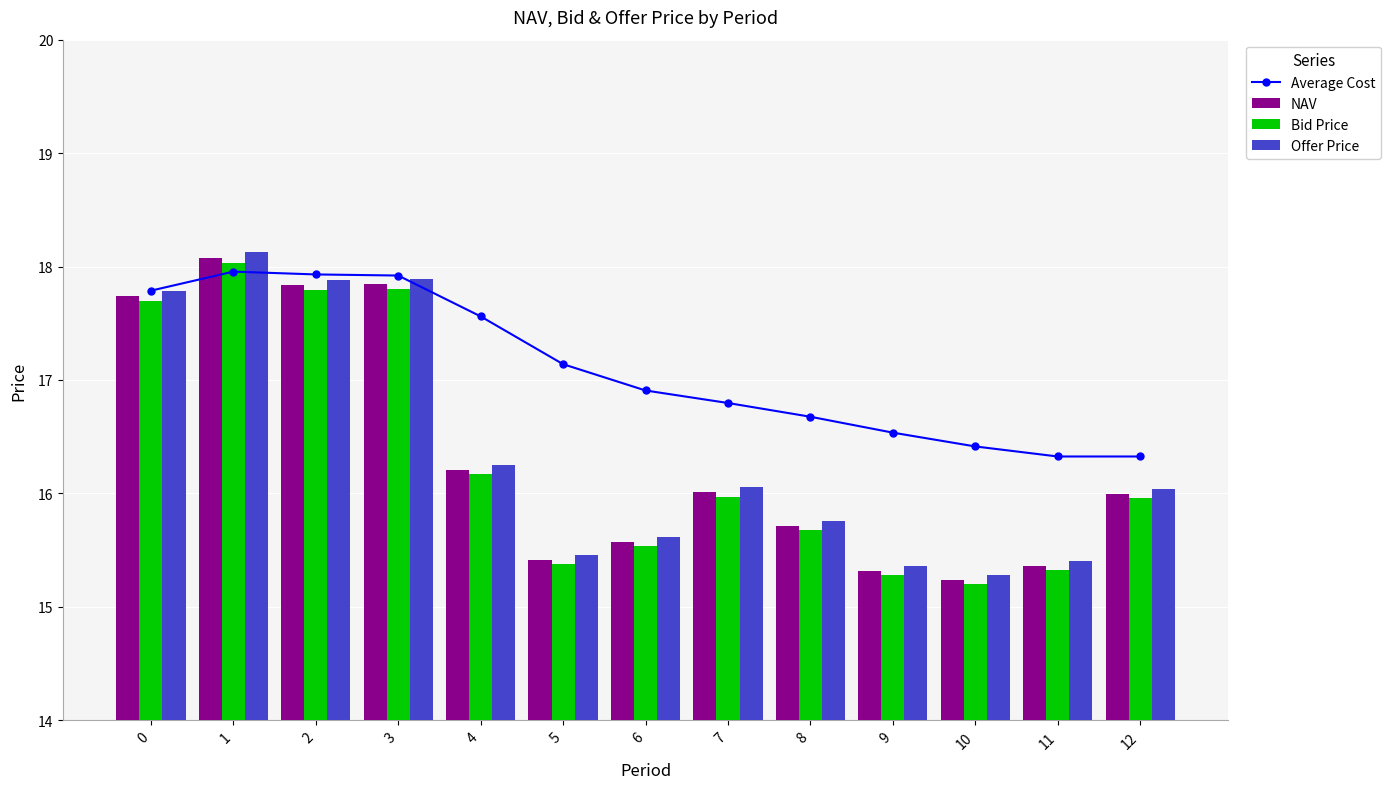

What is the sum of the NAV values at 9 and 8?

31.0